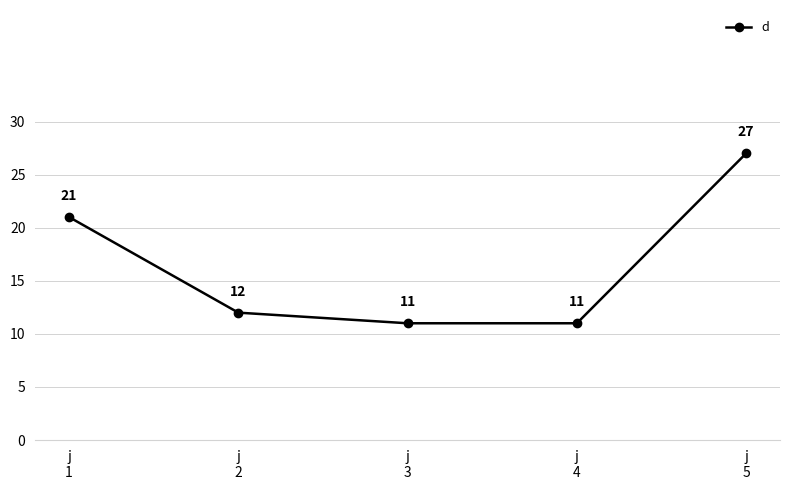

Is it true that the value at j
5 is 47?

False